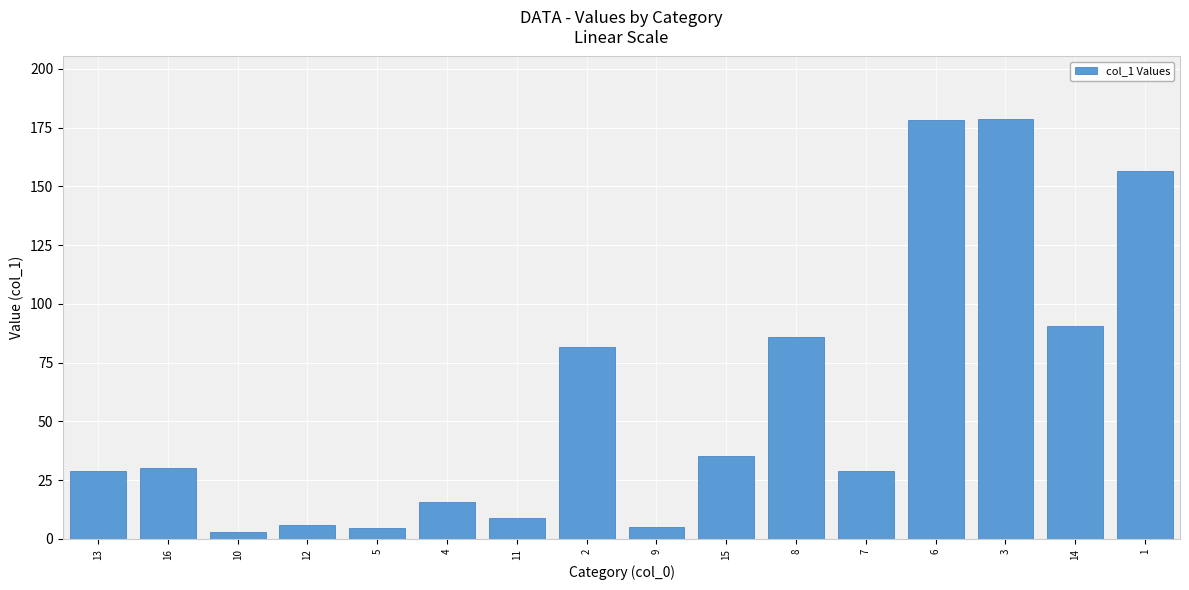

What is the smallest value displayed?

2.9